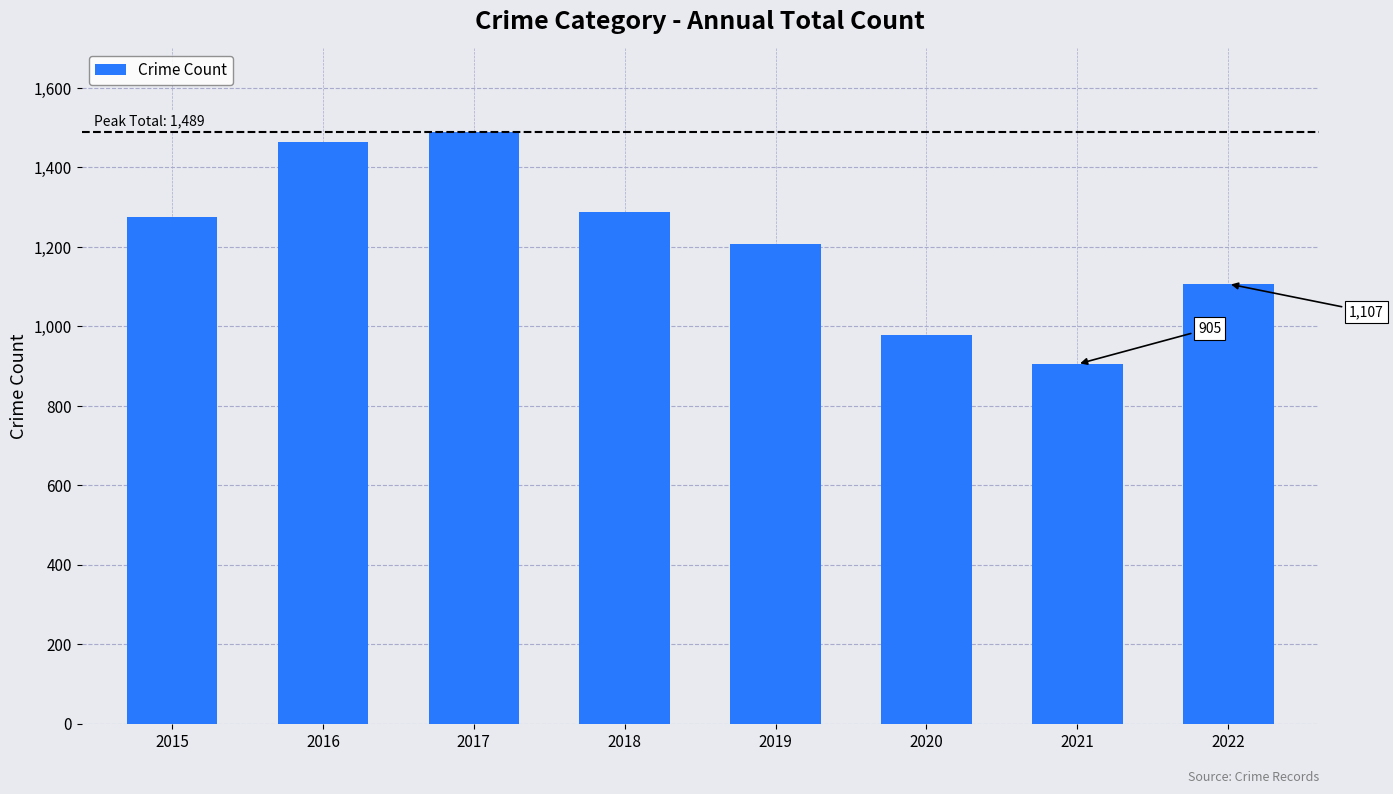

What is the smallest value displayed?

905